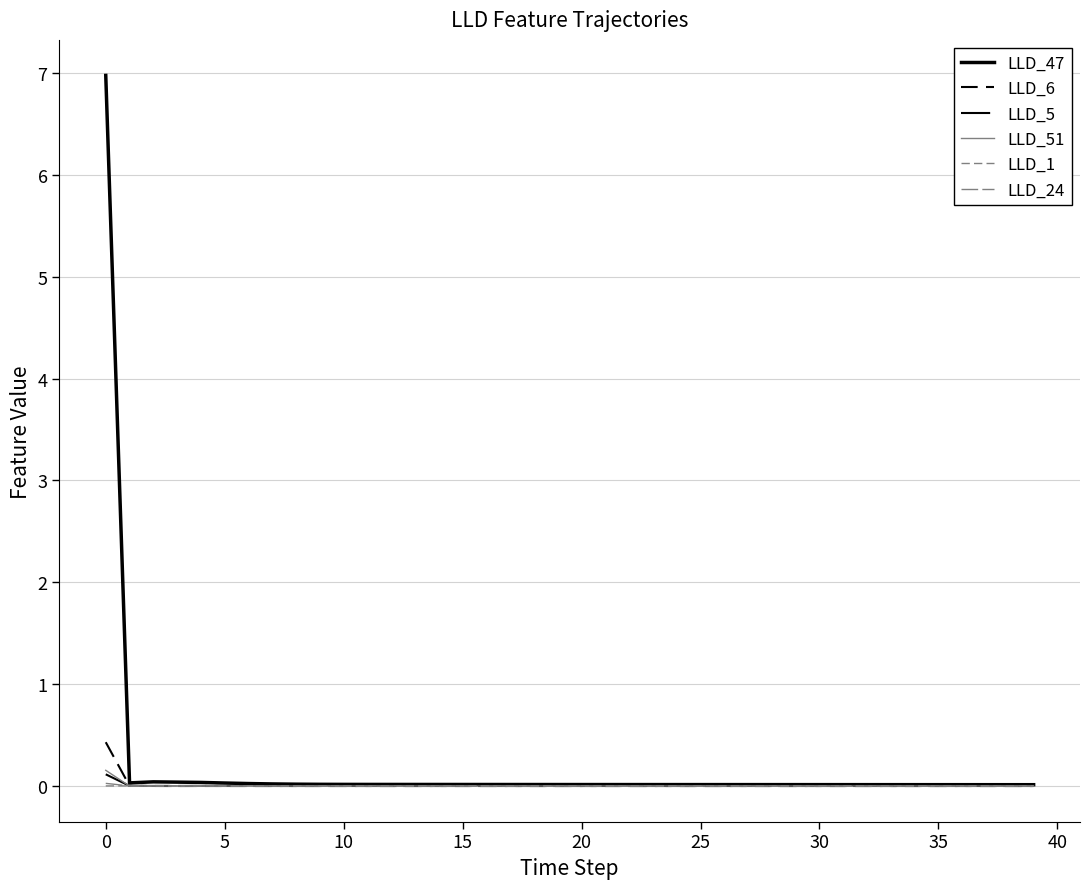

True or false: LLD_47 and LLD_24 intersect in this chart.

False